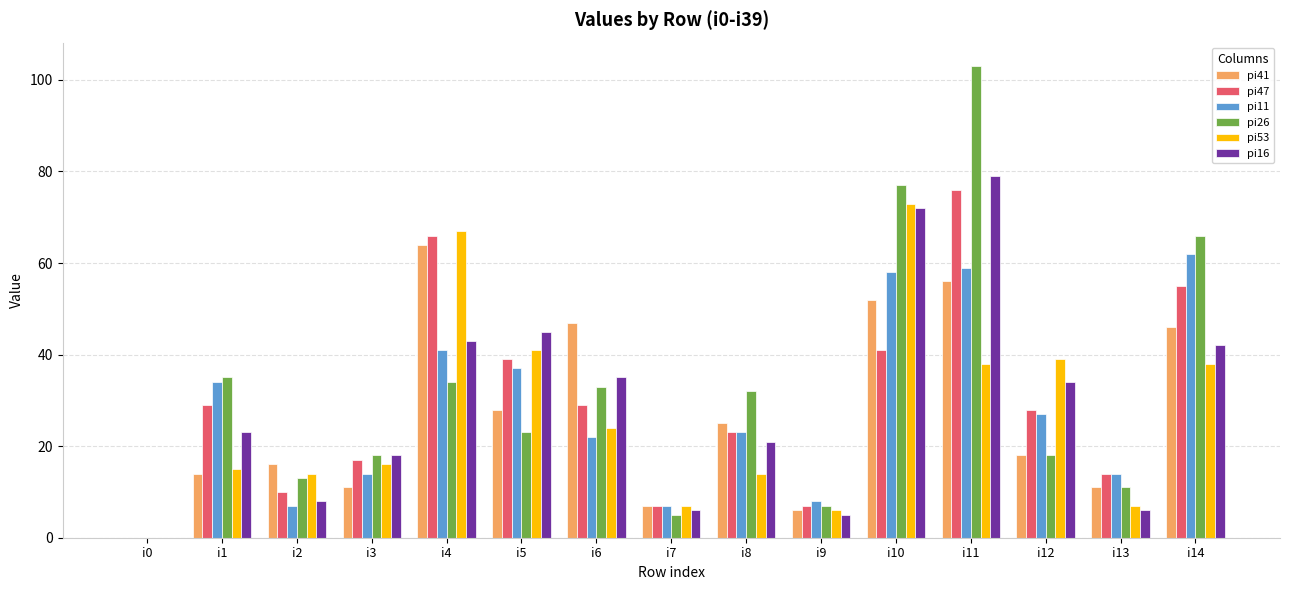

Does the chart contain stacked bars?

No